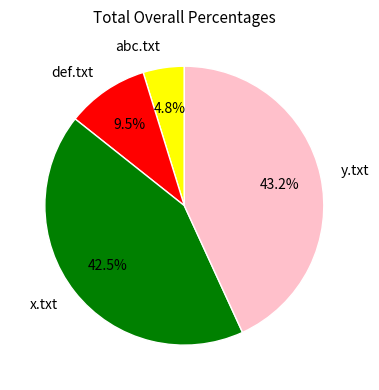

Between x.txt and abc.txt, which is larger?

x.txt